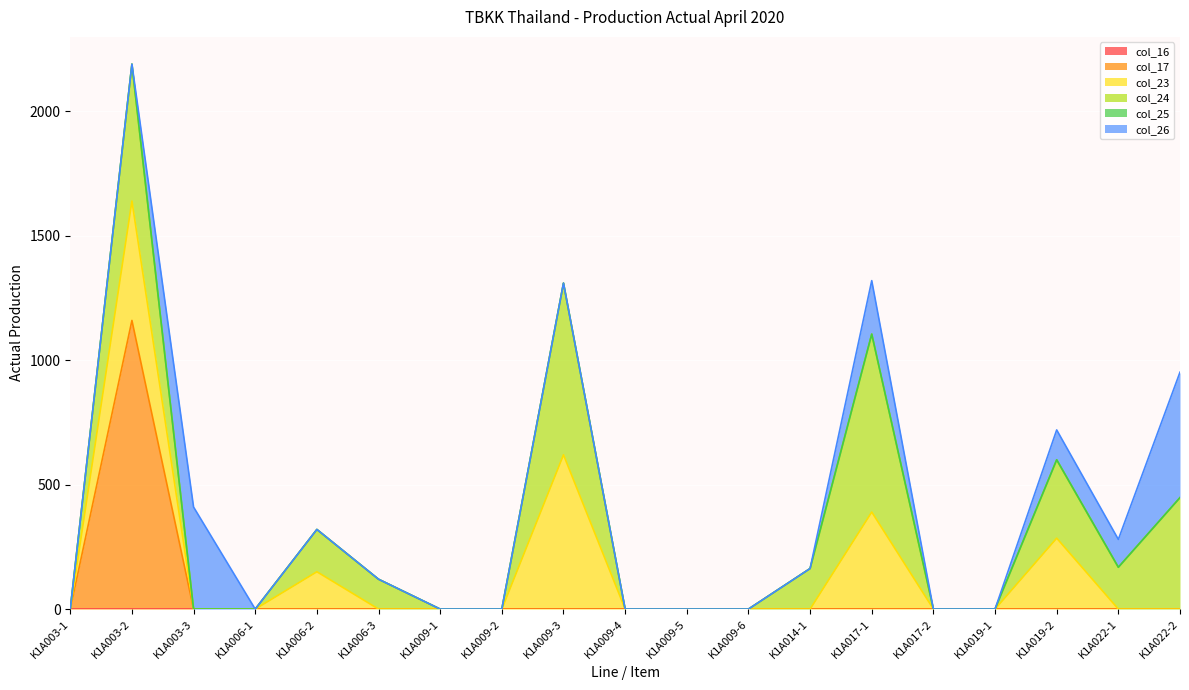

What is the difference between the maximum and minimum values in the col_17 series?

1160